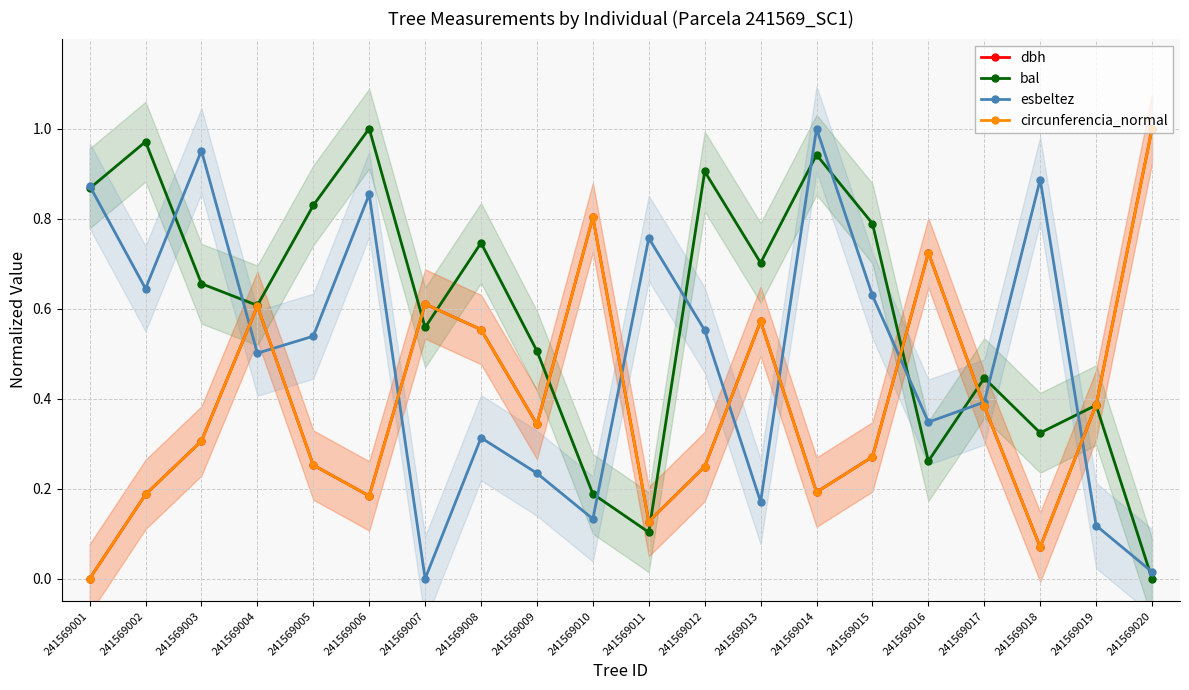

True or false: dbh and bal intersect in this chart.

True